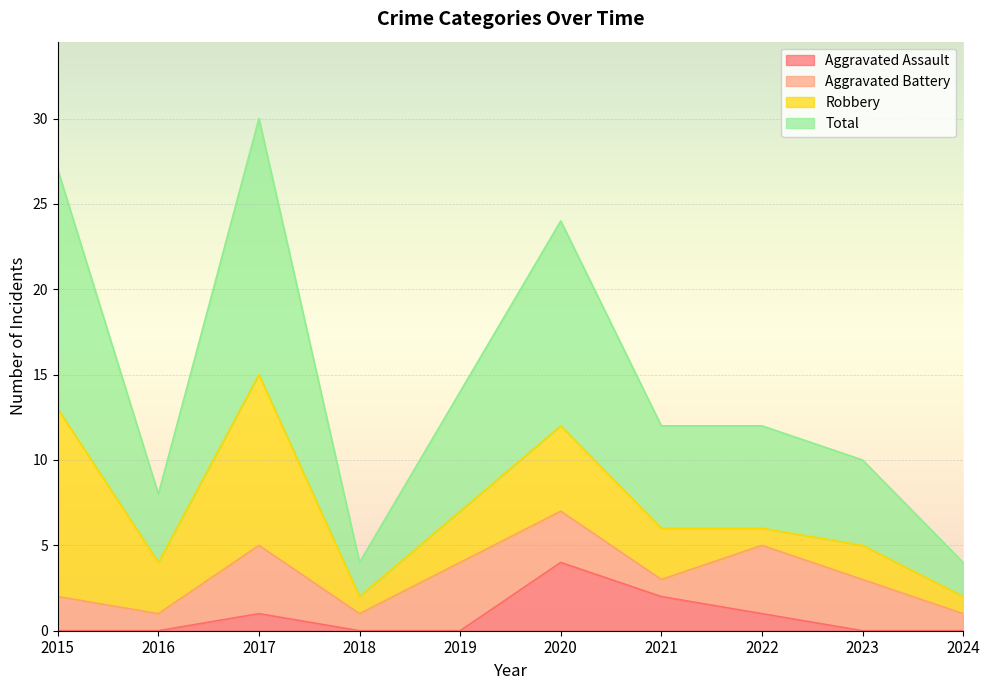

The value of Aggravated Assault at 2024 is 3. True or false?

False